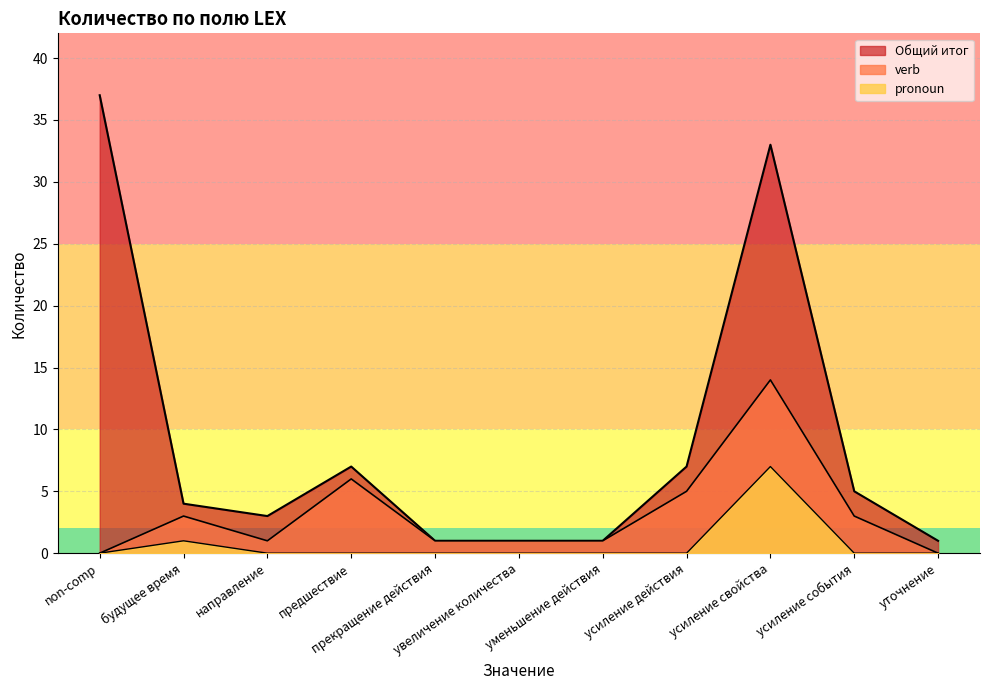

List the labels in order of value, largest first.

non-comp, усиление свойства, предшествие, усиление действия, усиление события, будущее время, направление, прекращение действия, увеличение количества, уменьшение действия, уточнение